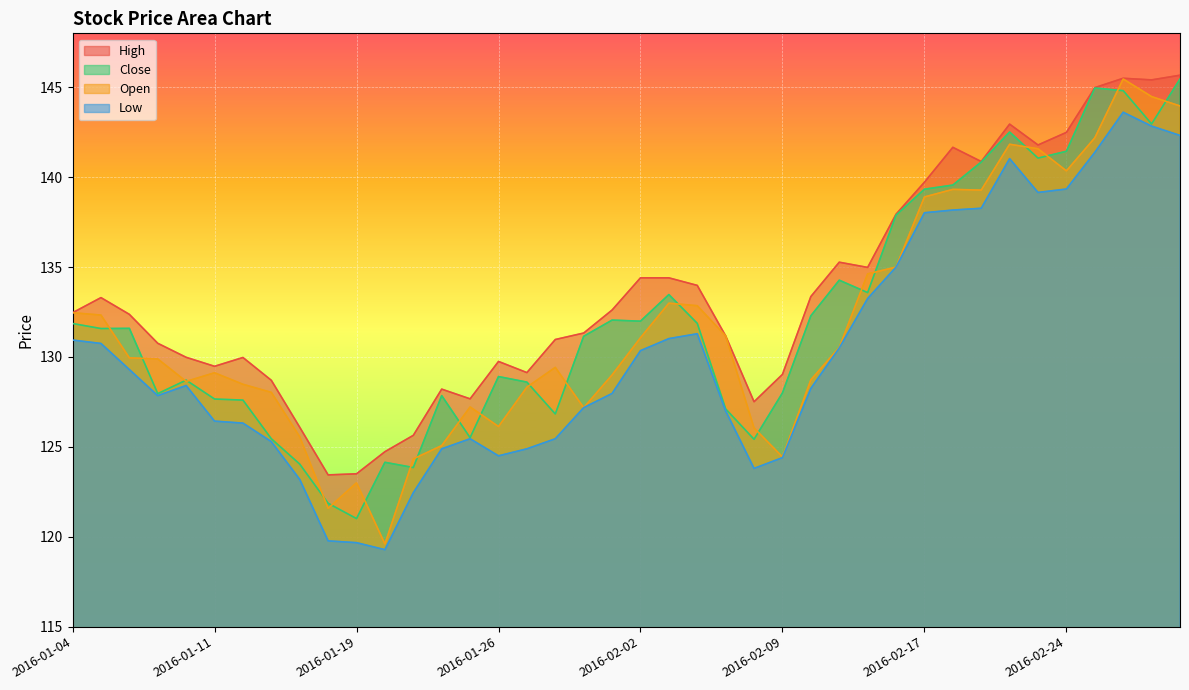

What are all the series names shown in the legend?

High, Close, Open, Low